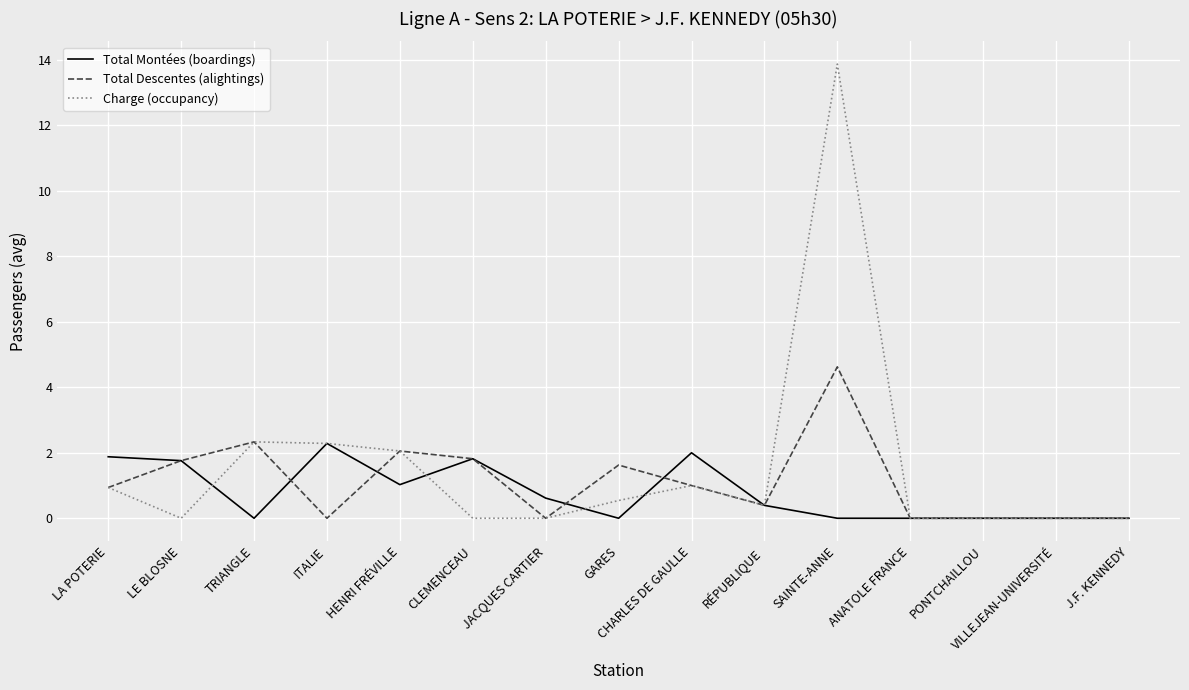

Which series has the largest total across all categories?

Charge (occupancy)